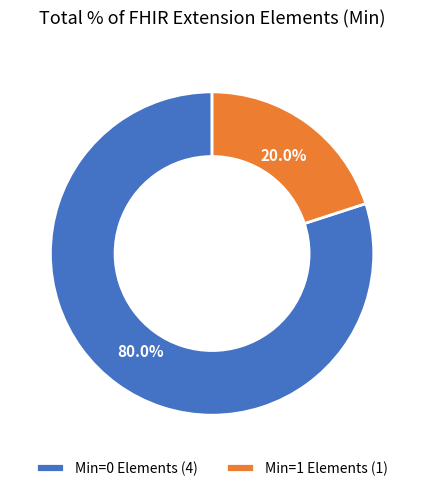

Does any single category account for the majority?

Yes